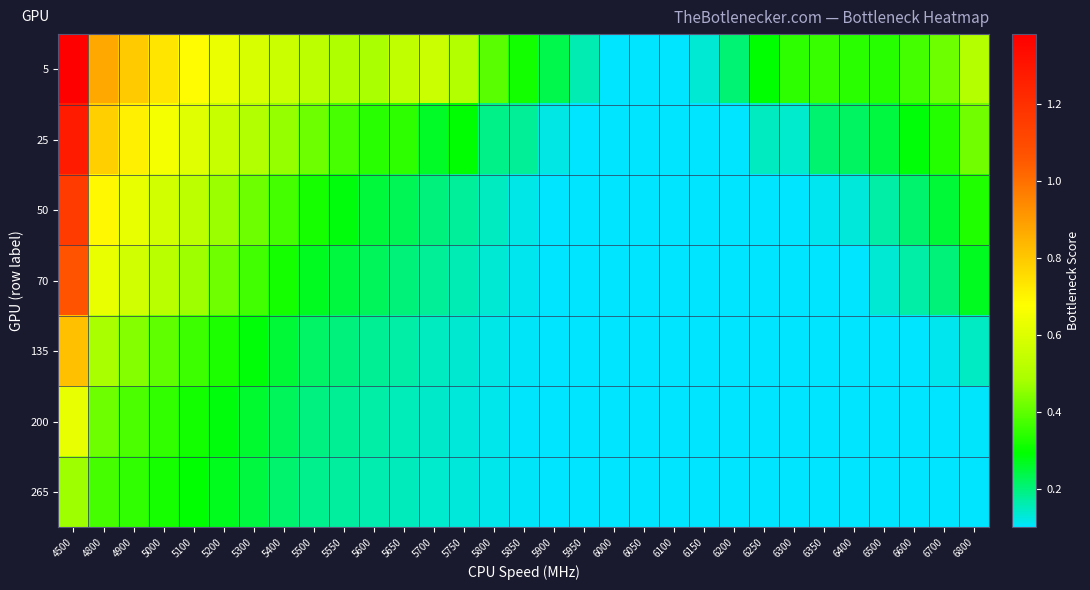

Reading left to right, list all the values displayed in this chart.

5: 4500=1.4	4800=0.9	4900=0.8	5000=0.7	5100=0.7	5200=0.6	5300=0.6	5400=0.6	5500=0.5	5550=0.5	5600=0.5	5650=0.5	5700=0.6	5750=0.5	5800=0.4	5850=0.3	5900=0.2	5950=0.2	6000=0.1	6050=0.1	6100=0.1	6150=0.1	6200=0.2	6250=0.3	6300=0.3	6350=0.4	6400=0.3	6500=0.3	6600=0.4	6700=0.4	6800=0.5
25: 4500=1.3	4800=0.8	4900=0.7	5000=0.7	5100=0.6	5200=0.6	5300=0.5	5400=0.5	5500=0.4	5550=0.4	5600=0.3	5650=0.3	5700=0.3	5750=0.3	5800=0.2	5850=0.2	5900=0.1	5950=0.1	6000=0.1	6050=0.1	6100=0.1	6150=0.1	6200=0.1	6250=0.1	6300=0.1	6350=0.2	6400=0.2	6500=0.2	6600=0.3	6700=0.3	6800=0.4
50: 4500=1.2	4800=0.7	4900=0.6	5000=0.6	5100=0.5	5200=0.5	5300=0.4	5400=0.4	5500=0.3	5550=0.3	5600=0.2	5650=0.2	5700=0.2	5750=0.2	5800=0.1	5850=0.1	5900=0.1	5950=0.1	6000=0.1	6050=0.1	6100=0.1	6150=0.1	6200=0.1	6250=0.1	6300=0.1	6350=0.1	6400=0.1	6500=0.2	6600=0.2	6700=0.3	6800=0.3
70: 4500=1.1	4800=0.6	4900=0.6	5000=0.5	5100=0.5	5200=0.4	5300=0.4	5400=0.3	5500=0.3	5550=0.2	5600=0.2	5650=0.2	5700=0.2	5750=0.2	5800=0.1	5850=0.1	5900=0.1	5950=0.1	6000=0.1	6050=0.1	6100=0.1	6150=0.1	6200=0.1	6250=0.1	6300=0.1	6350=0.1	6400=0.1	6500=0.1	6600=0.2	6700=0.2	6800=0.3
135: 4500=0.8	4800=0.5	4900=0.4	5000=0.4	5100=0.4	5200=0.3	5300=0.3	5400=0.3	5500=0.2	5550=0.2	5600=0.2	5650=0.2	5700=0.1	5750=0.1	5800=0.1	5850=0.1	5900=0.1	5950=0.1	6000=0.1	6050=0.1	6100=0.1	6150=0.1	6200=0.1	6250=0.1	6300=0.1	6350=0.1	6400=0.1	6500=0.1	6600=0.1	6700=0.1	6800=0.1
200: 4500=0.6	4800=0.4	4900=0.4	5000=0.3	5100=0.3	5200=0.3	5300=0.3	5400=0.2	5500=0.2	5550=0.2	5600=0.2	5650=0.2	5700=0.1	5750=0.1	5800=0.1	5850=0.1	5900=0.1	5950=0.1	6000=0.1	6050=0.1	6100=0.1	6150=0.1	6200=0.1	6250=0.1	6300=0.1	6350=0.1	6400=0.1	6500=0.1	6600=0.1	6700=0.1	6800=0.1
265: 4500=0.5	4800=0.4	4900=0.3	5000=0.3	5100=0.3	5200=0.3	5300=0.2	5400=0.2	5500=0.2	5550=0.2	5600=0.2	5650=0.2	5700=0.1	5750=0.1	5800=0.1	5850=0.1	5900=0.1	5950=0.1	6000=0.1	6050=0.1	6100=0.1	6150=0.1	6200=0.1	6250=0.1	6300=0.1	6350=0.1	6400=0.1	6500=0.1	6600=0.1	6700=0.1	6800=0.1